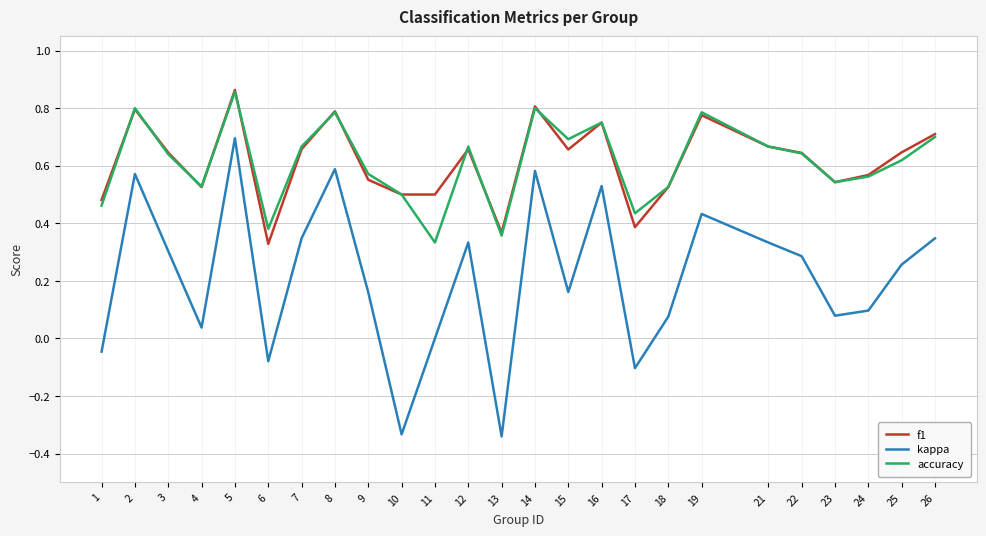

Which category has the highest value in the kappa series?

5